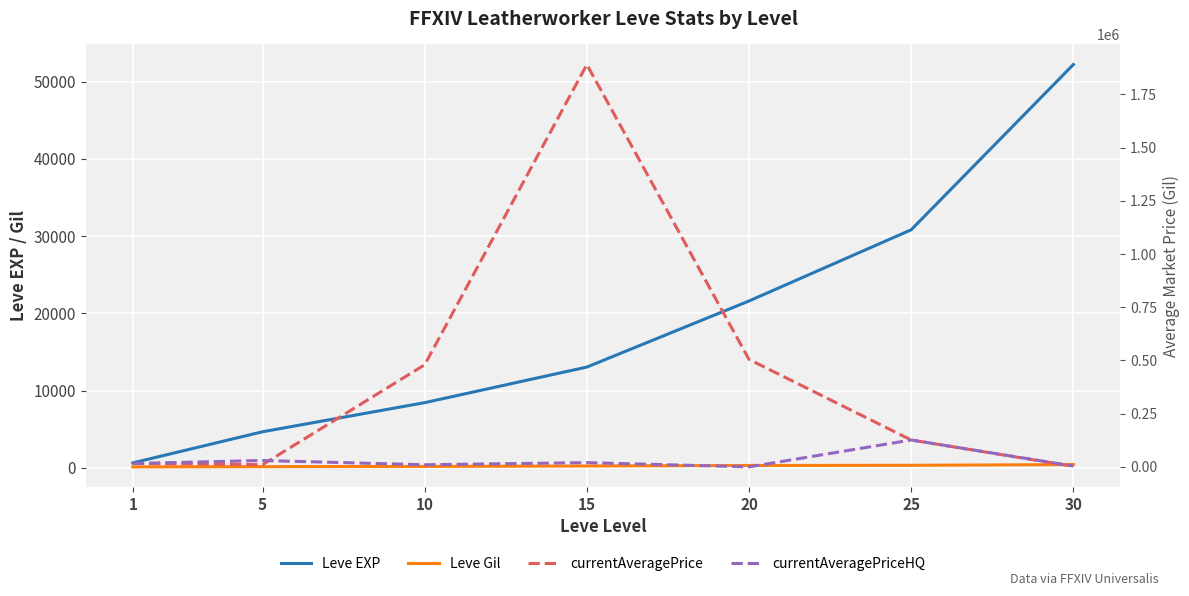

Which has a higher value, 5 or 30?

30